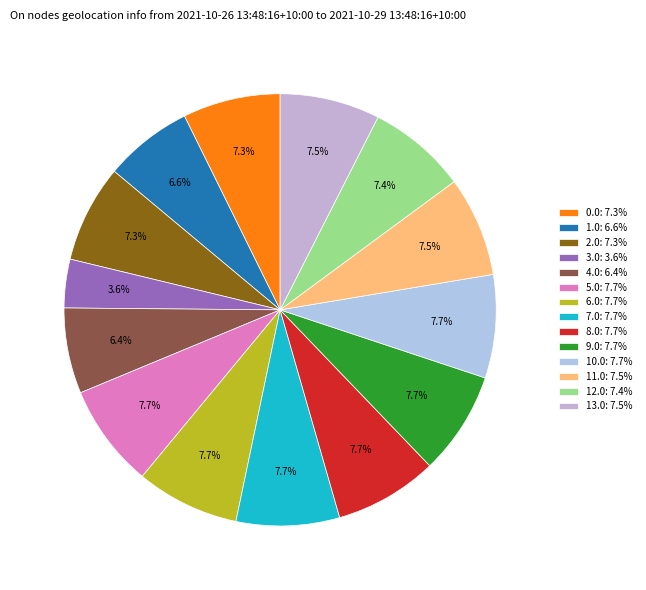

What is the ratio of the value at 0.0 to the value at 7.0?

0.9